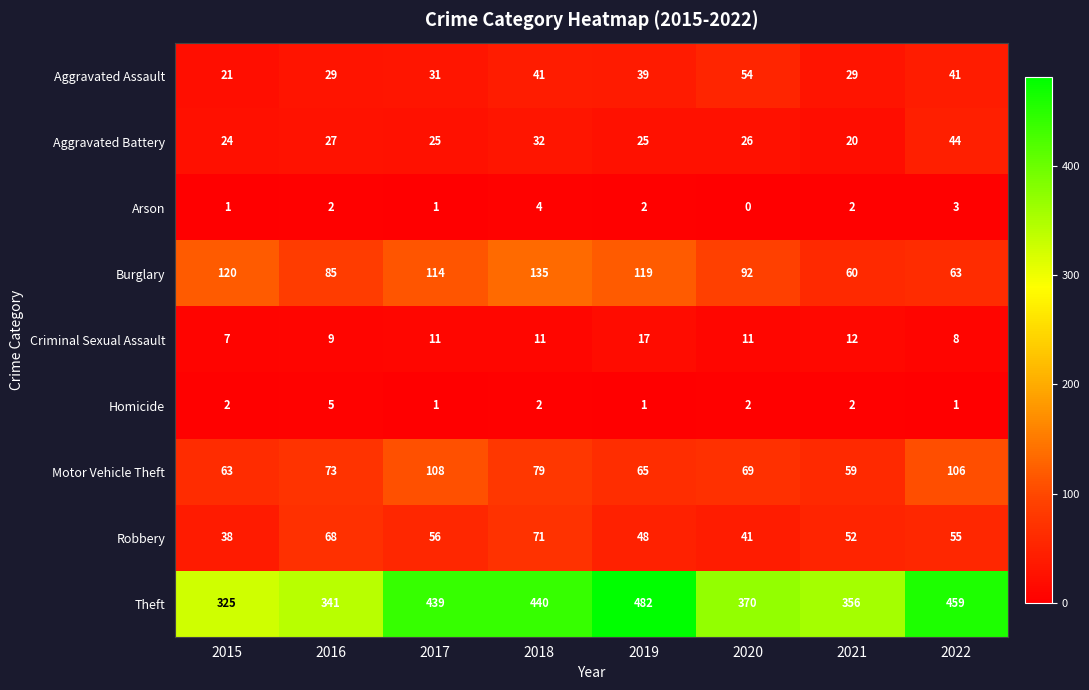

What is the sum of the Aggravated Battery values at 2018 and 2022?

76